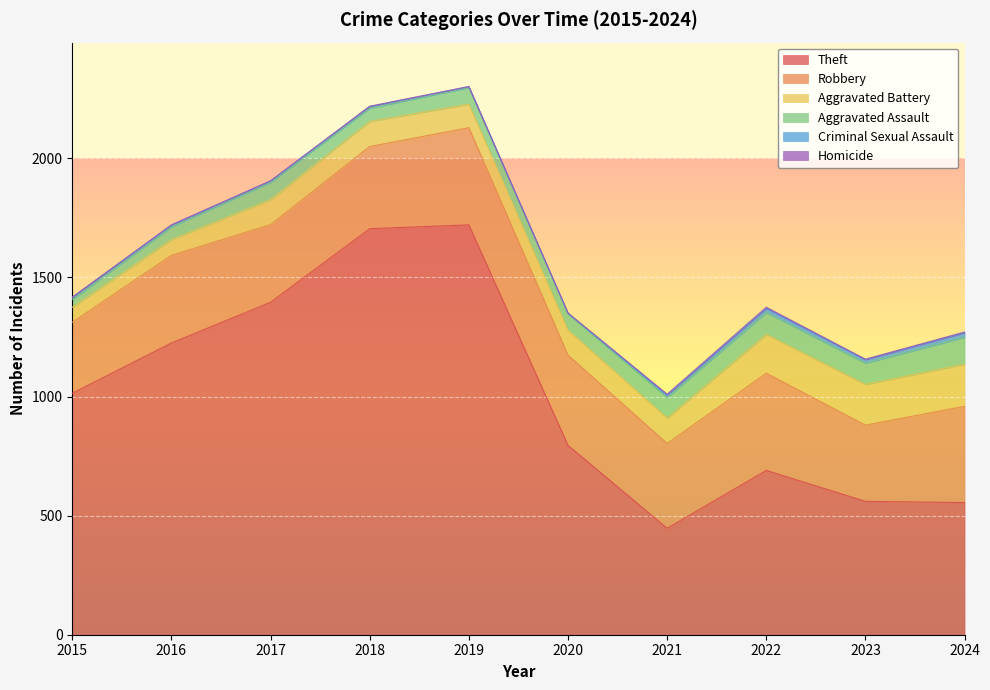

Which label corresponds to the largest value in the chart?

2019